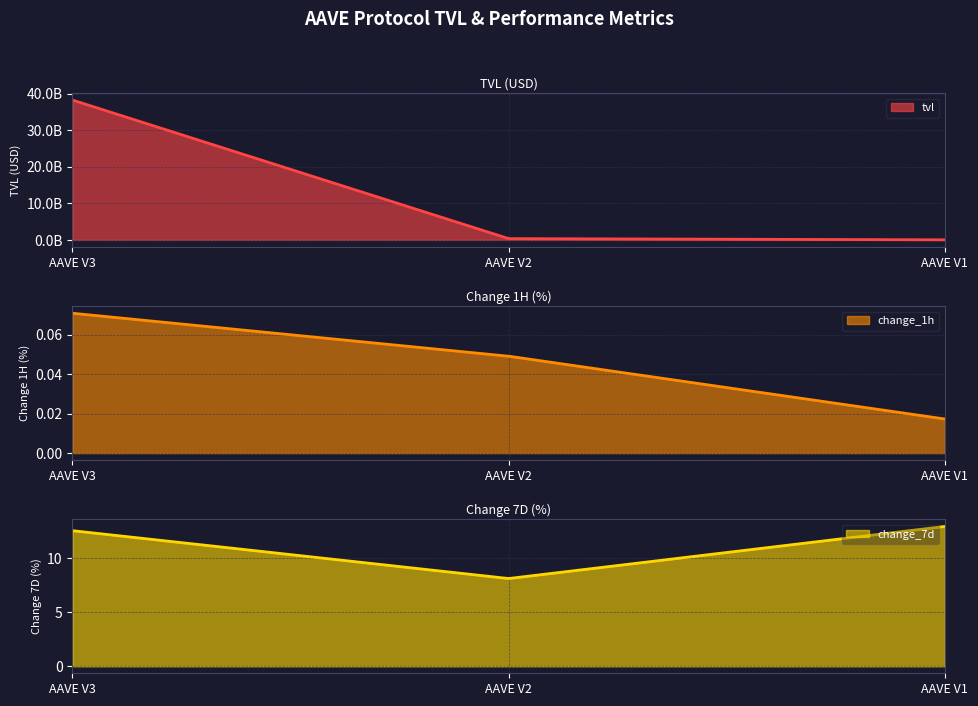

Does the chart display data point markers on the line(s)?

No